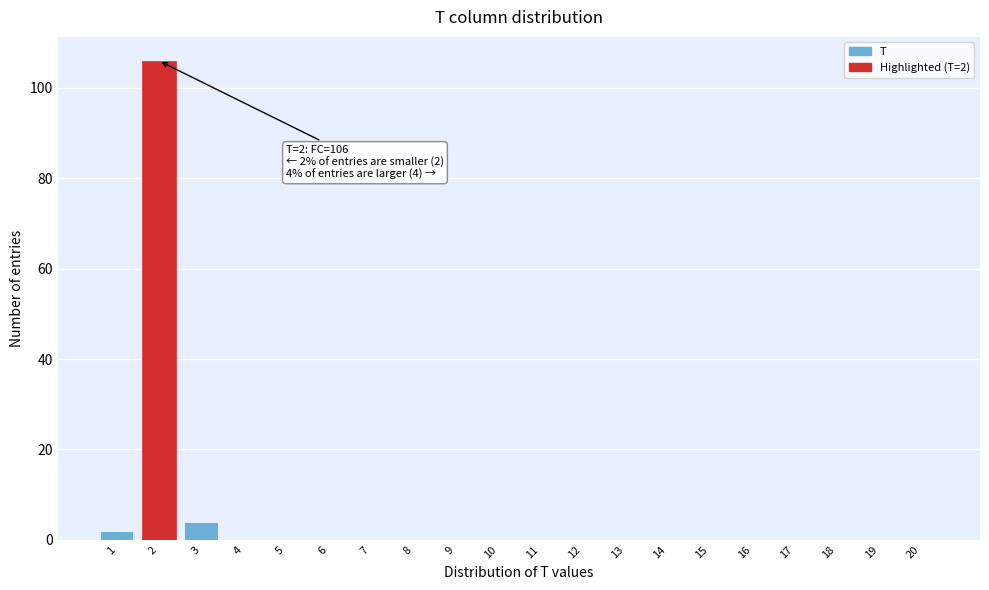

Reading left to right, extract all data points from this chart.

1=2	2=106	3=4	4=0	5=0	6=0	7=0	8=0	9=0	10=0	11=0	12=0	13=0	14=0	15=0	16=0	17=0	18=0	19=0	20=0